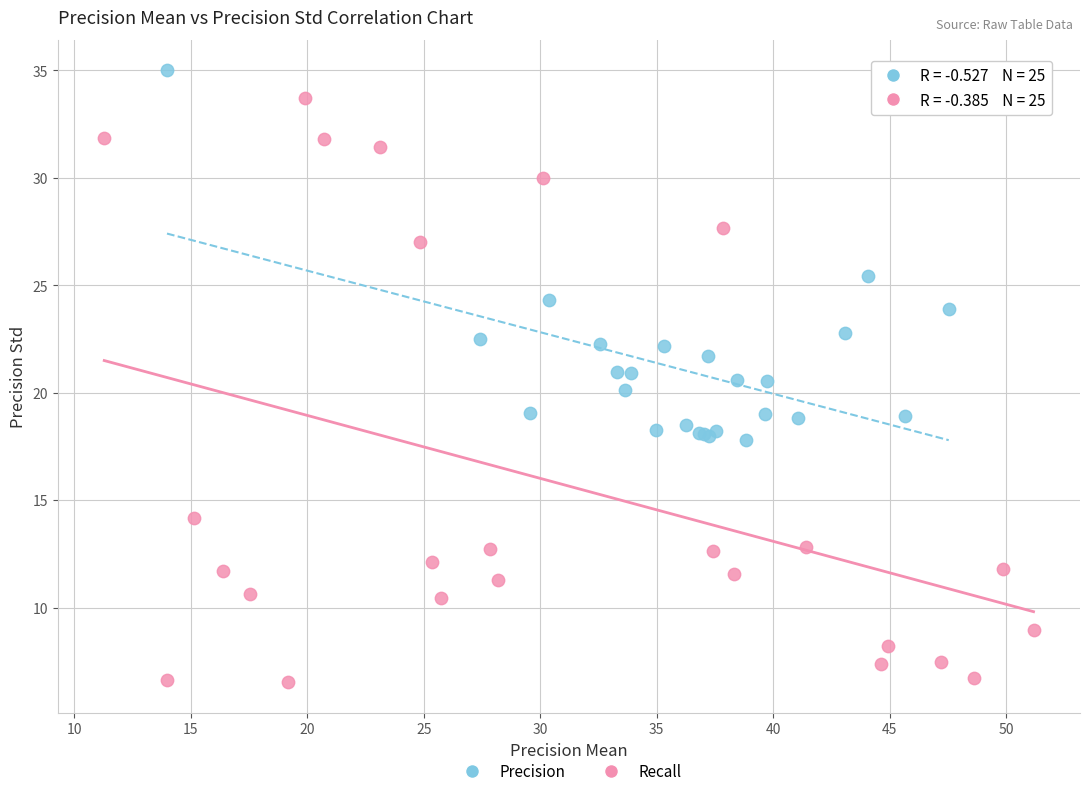

Which series reaches the maximum Y coordinate?

Precision